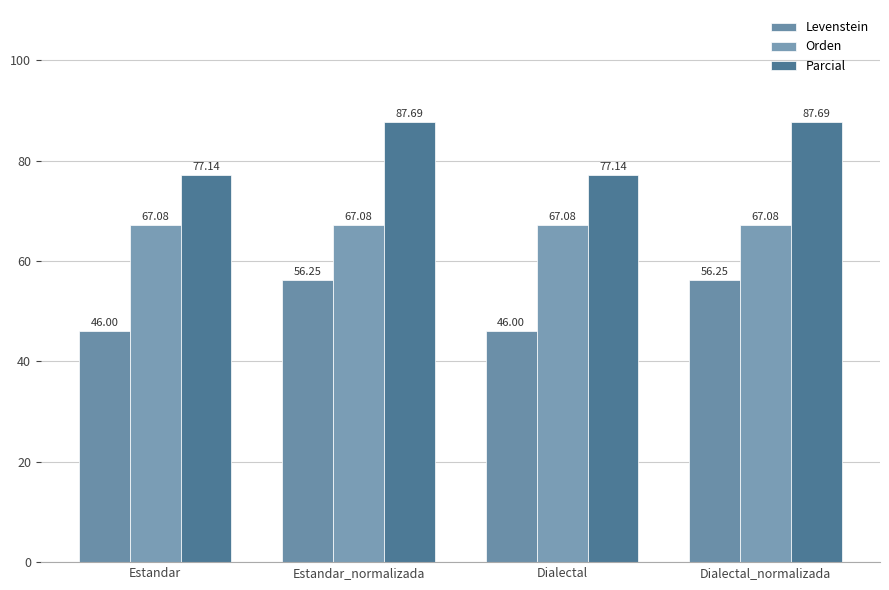

At which label does Parcial first exceed 87?

Estandar_normalizada